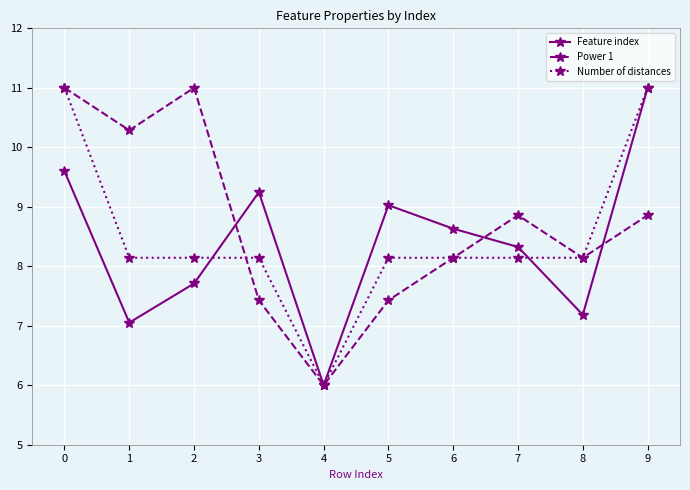

At 1, list the series in order from largest to smallest.

Power 1, Number of distances, Feature index